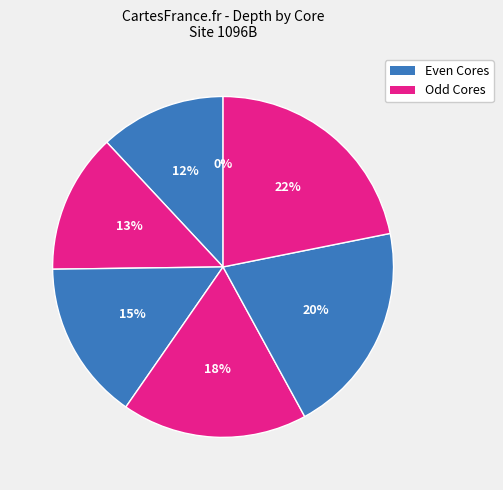

The 32 slice represents 22% of the pie. True or false?

True